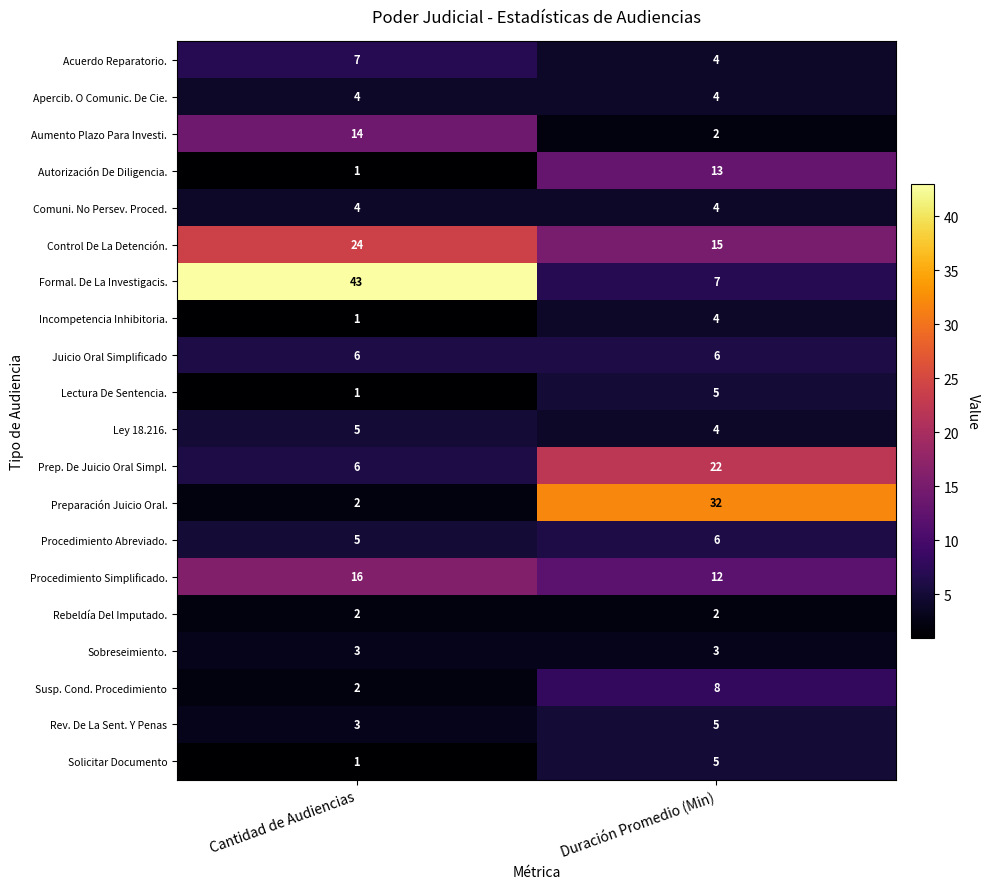

Which series has the widest spread of values?

Formal. De La Investigacis.